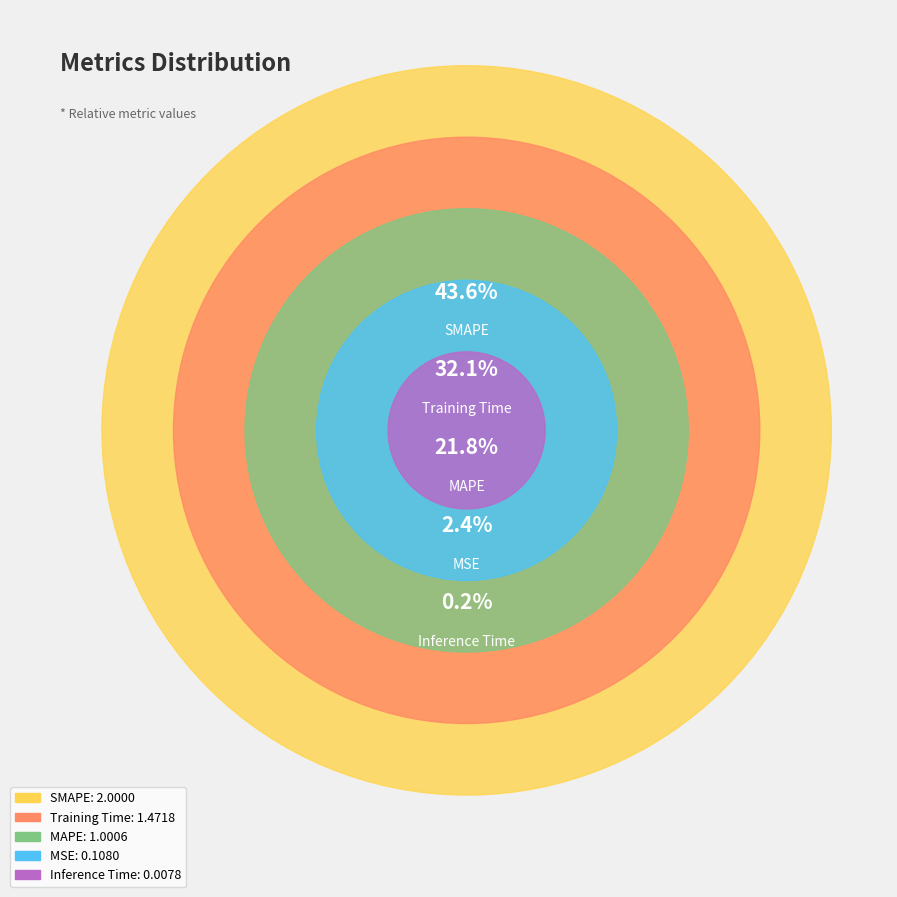

Rank the categories by value from lowest to highest.

Inference Time, MSE, MAPE, Training Time, SMAPE